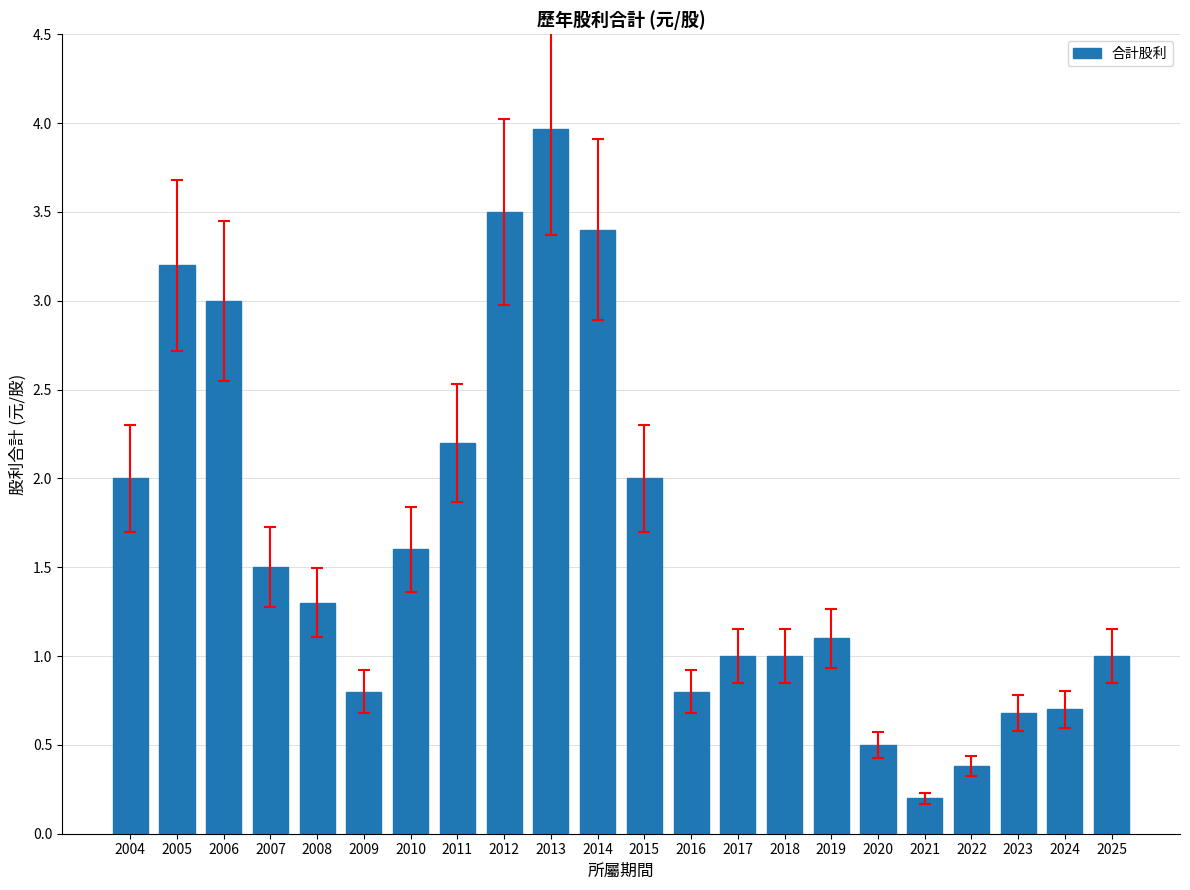

What is the difference between the second highest and second lowest values?

3.1